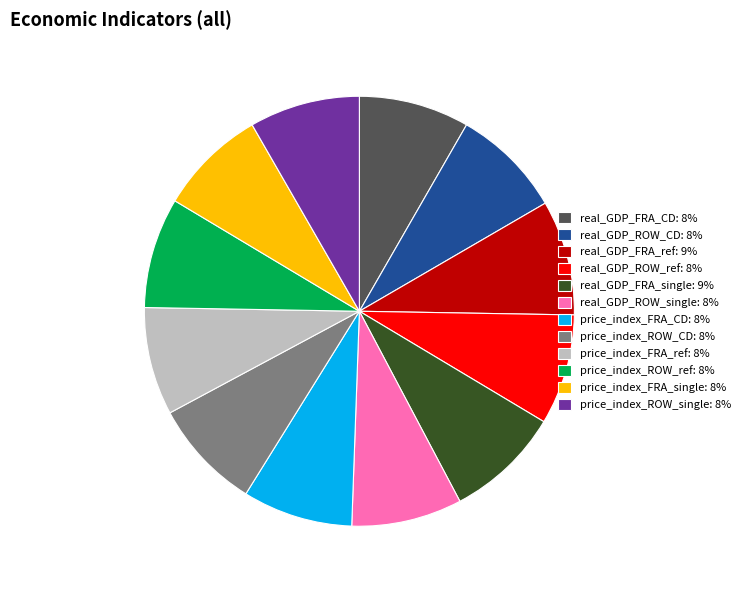

What is the ratio of the value at price_index_FRA_CD: 8% to the value at real_GDP_ROW_CD: 8%?

1.0